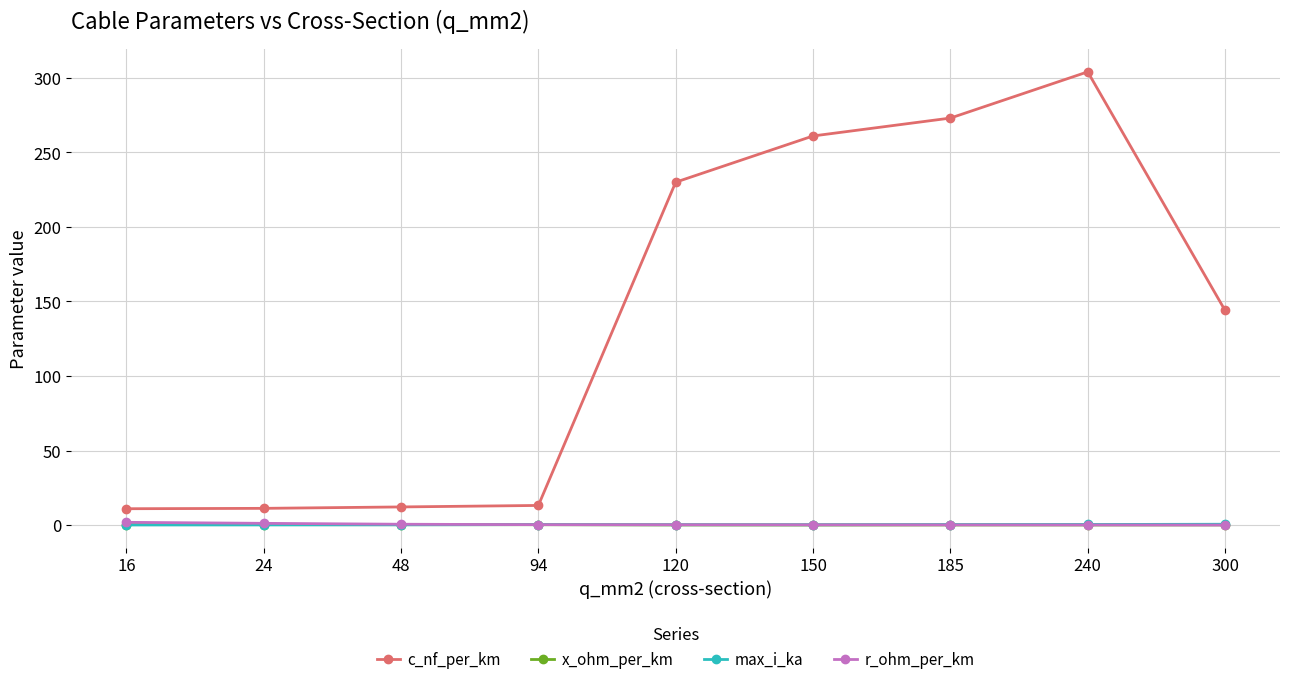

How many intersections are there between max_i_ka and r_ohm_per_km?

1